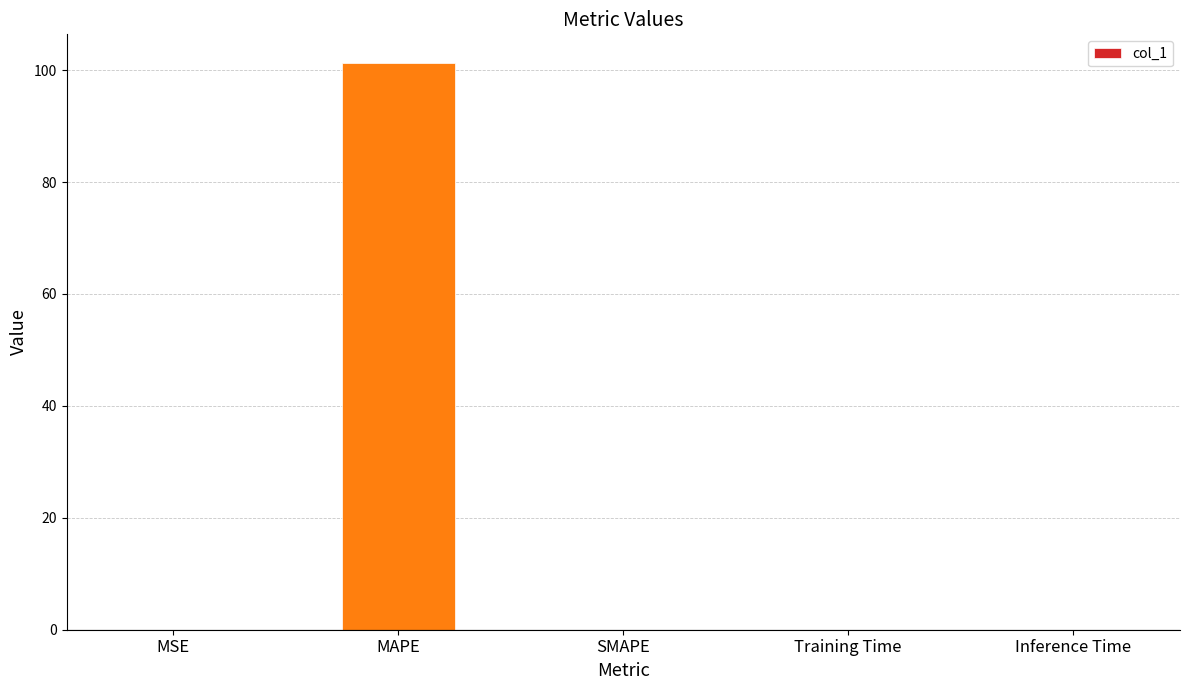

How many distinct data groups are displayed?

1